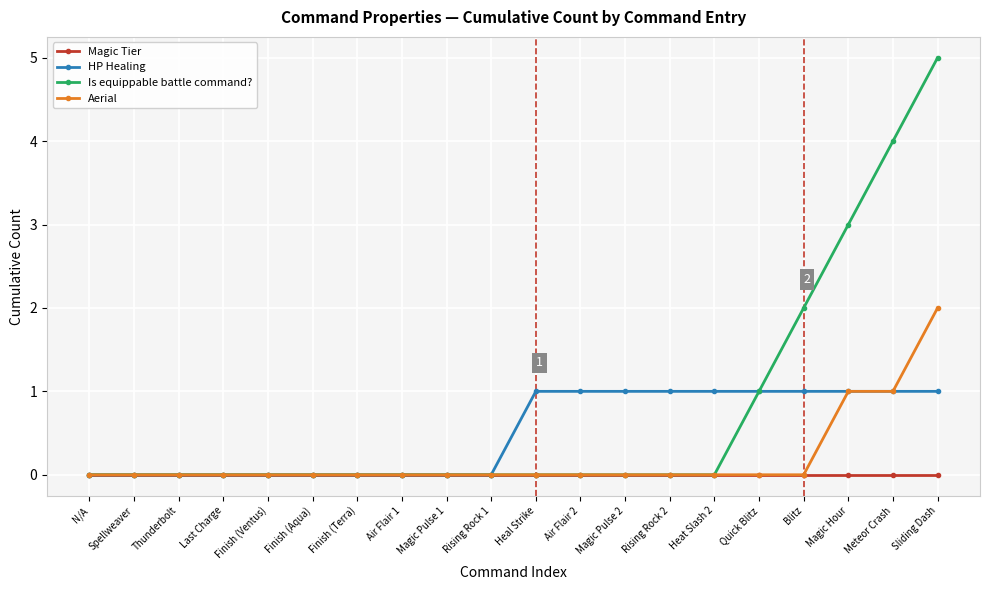

How many lines are shown in the chart?

4